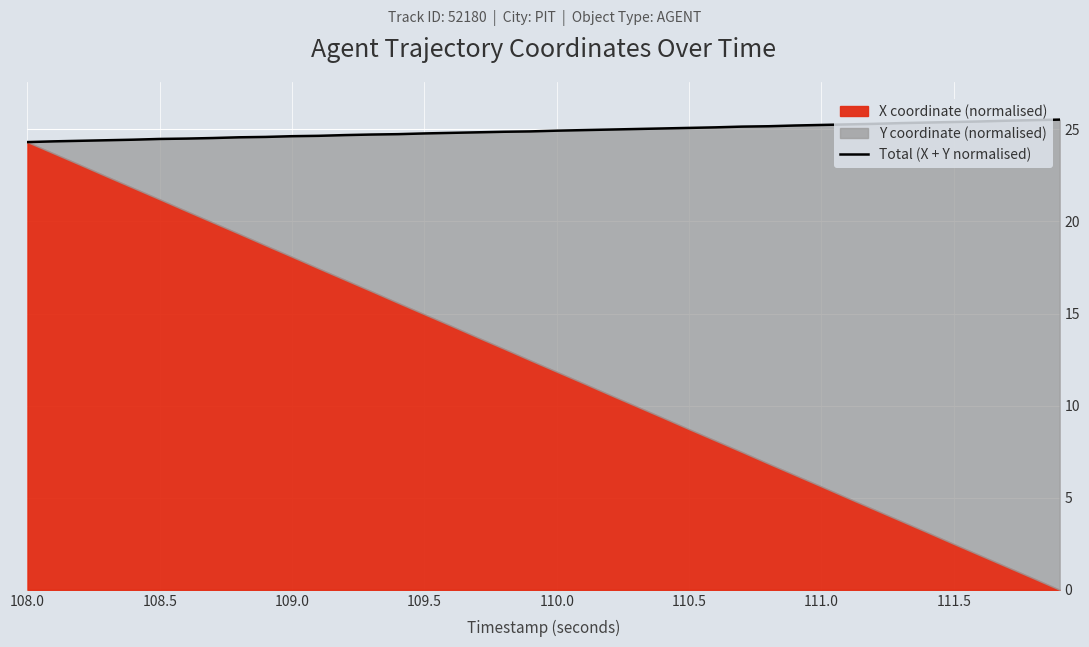

The chart shows a value of 25.3 at 32. True or false?

True